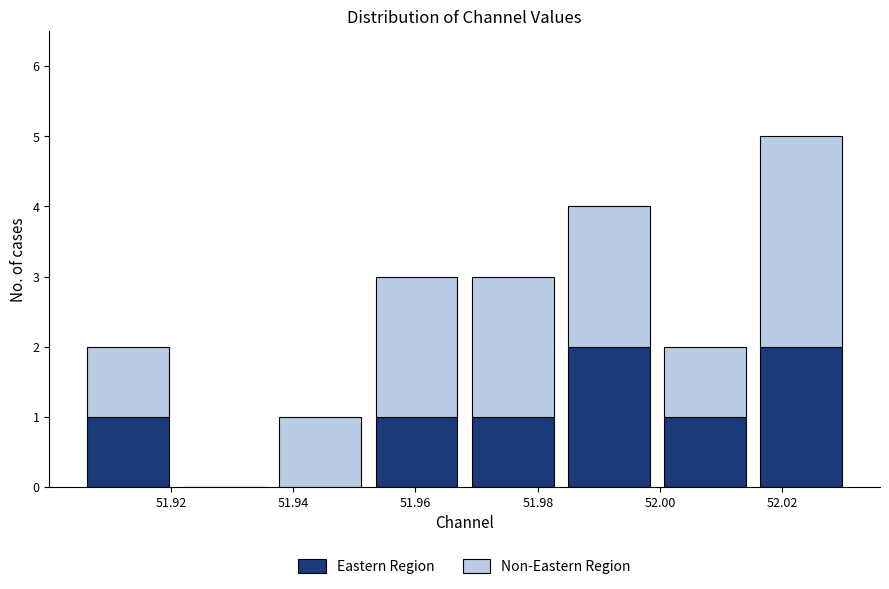

Reading left to right, transcribe this chart: for each stacked bar, give the range it covers on the x-axis and its total height. Neither the bar edges nor the heights are printed on the chart, so give them approximately, as read against the axes.

51.906 to 51.920: 2
51.920 to 51.936: 0
51.936 to 51.952: 1
51.952 to 51.968: 3
51.968 to 51.984: 3
51.984 to 52.000: 4
52.000 to 52.016: 2
52.016 to 52.030: 5